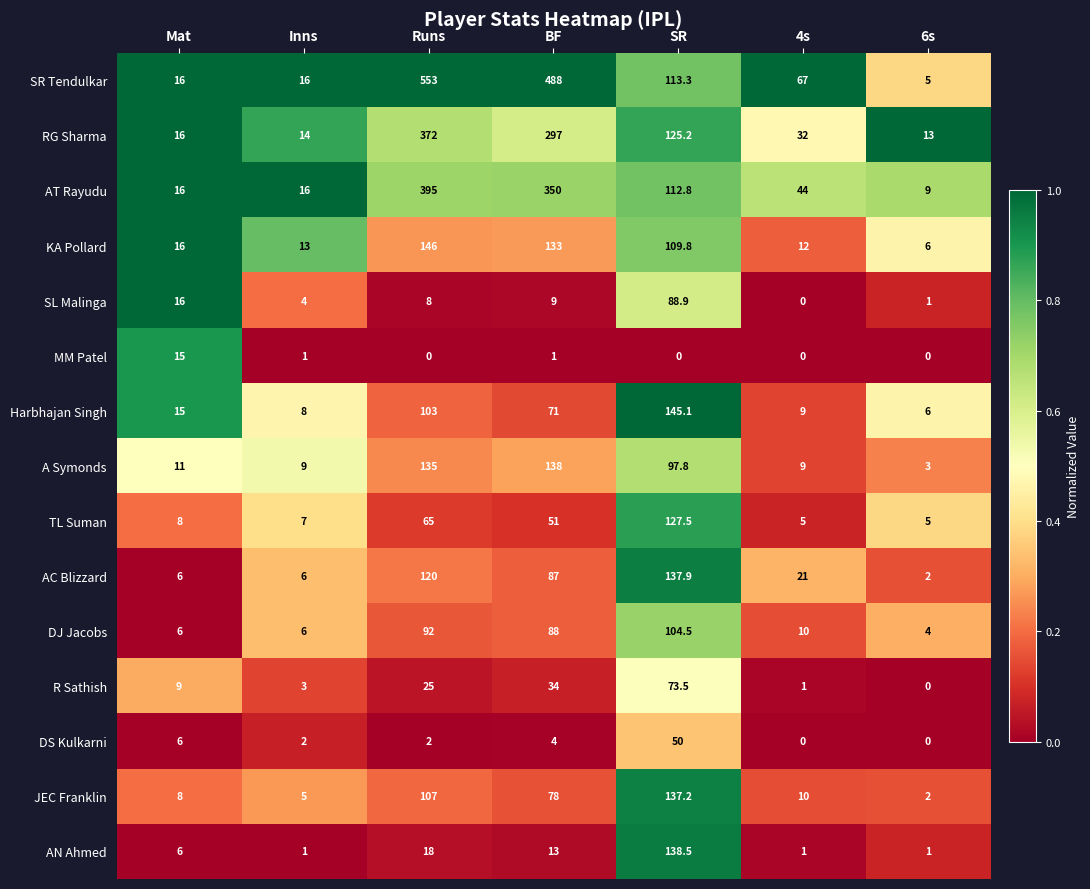

What is the maximum value shown in the chart?

553.0